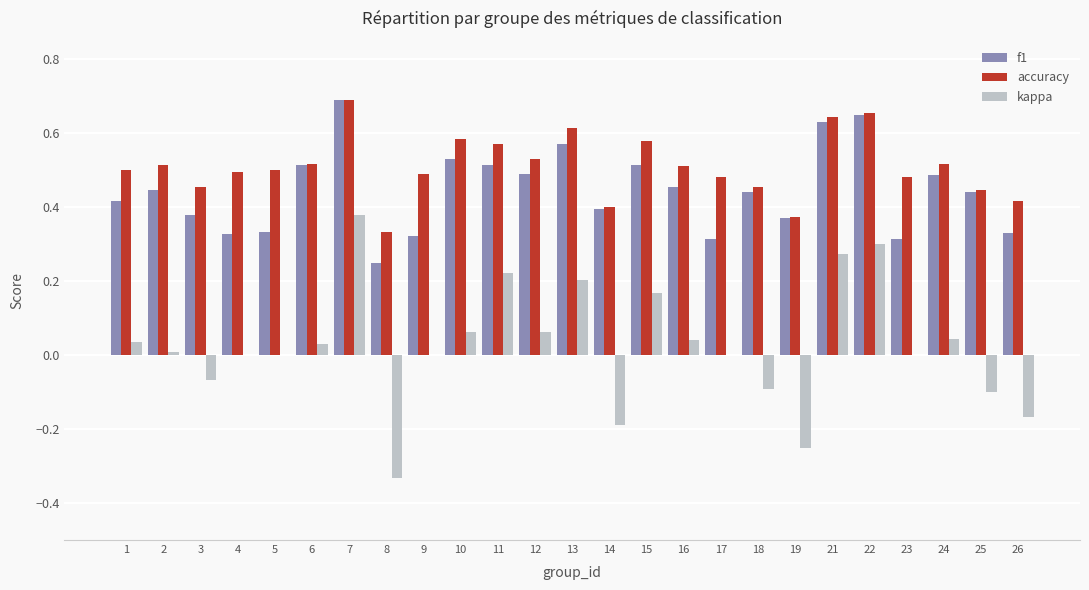

Which category has the highest value in the accuracy series?

7